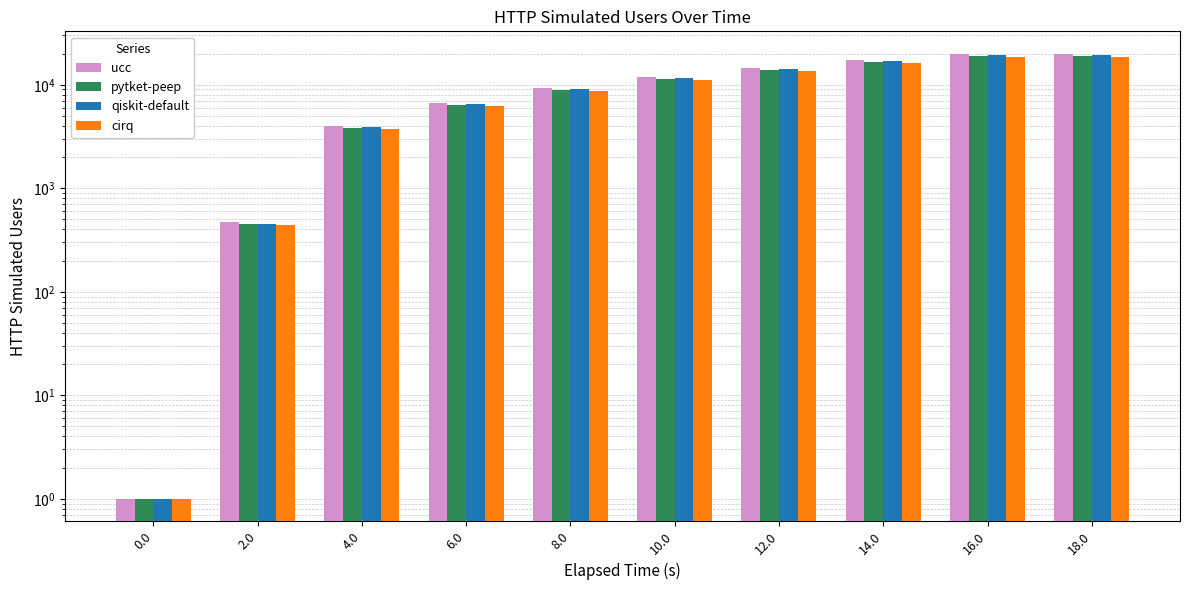

Is the value of pytket-peep at 0.0 greater than the value of cirq at 0.0?

No